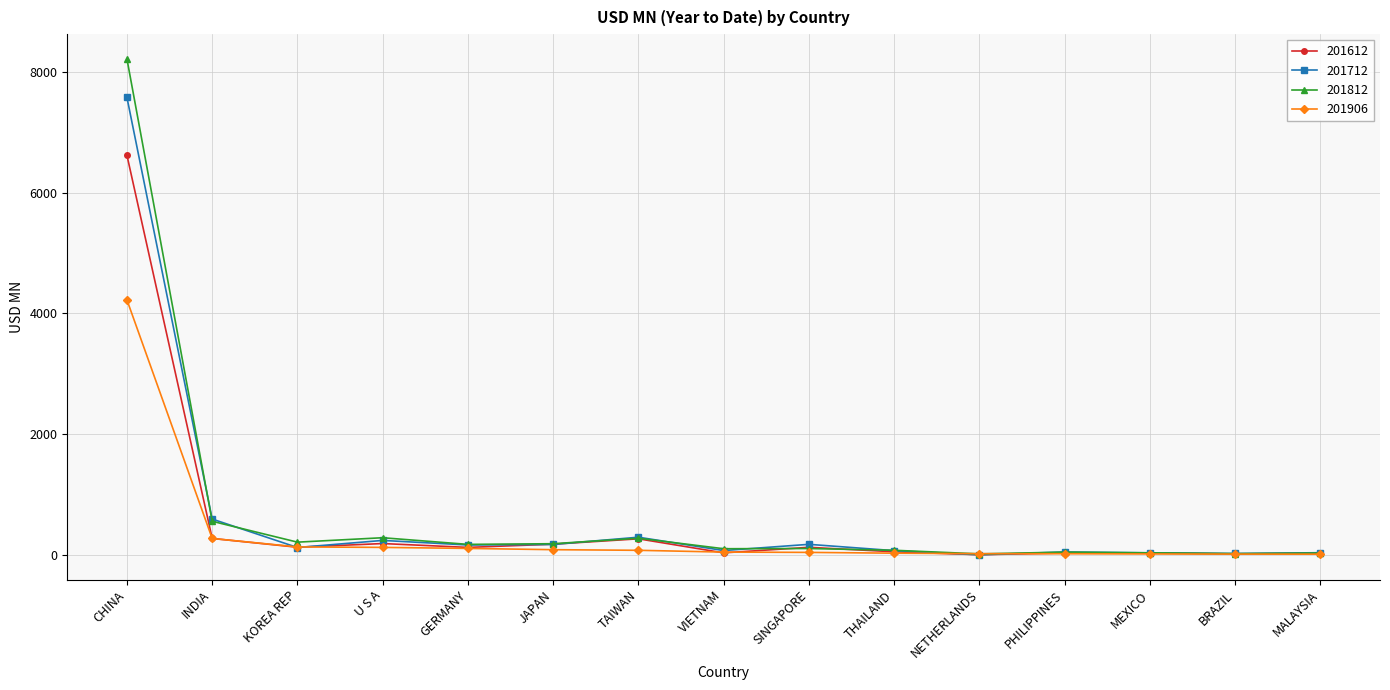

Which category has the highest value in the 201812 series?

CHINA